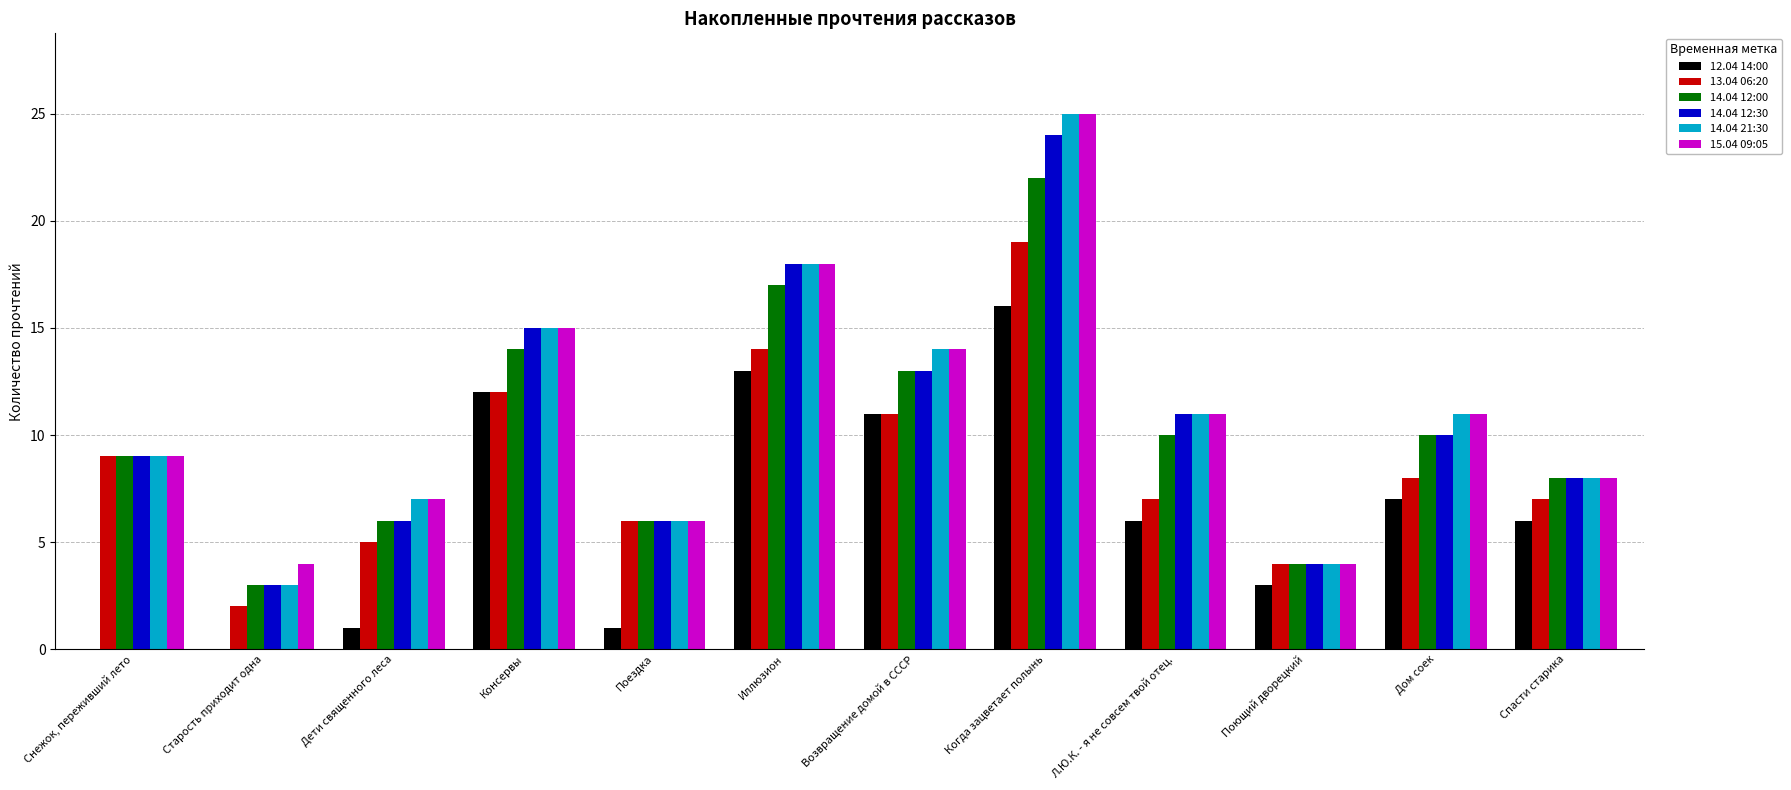

Which category has the highest value in the 14.04 12:00 series?

Когда зацветает полынь